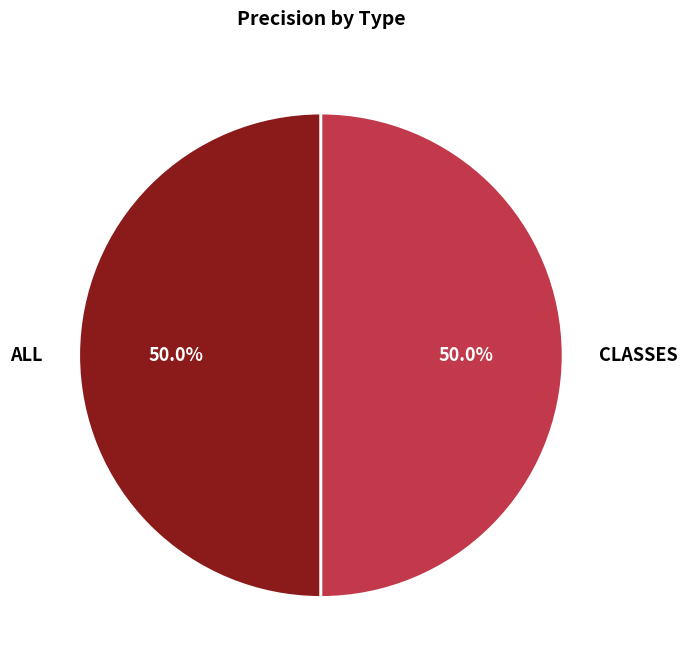

The ALL slice represents 55% of the pie. True or false?

False